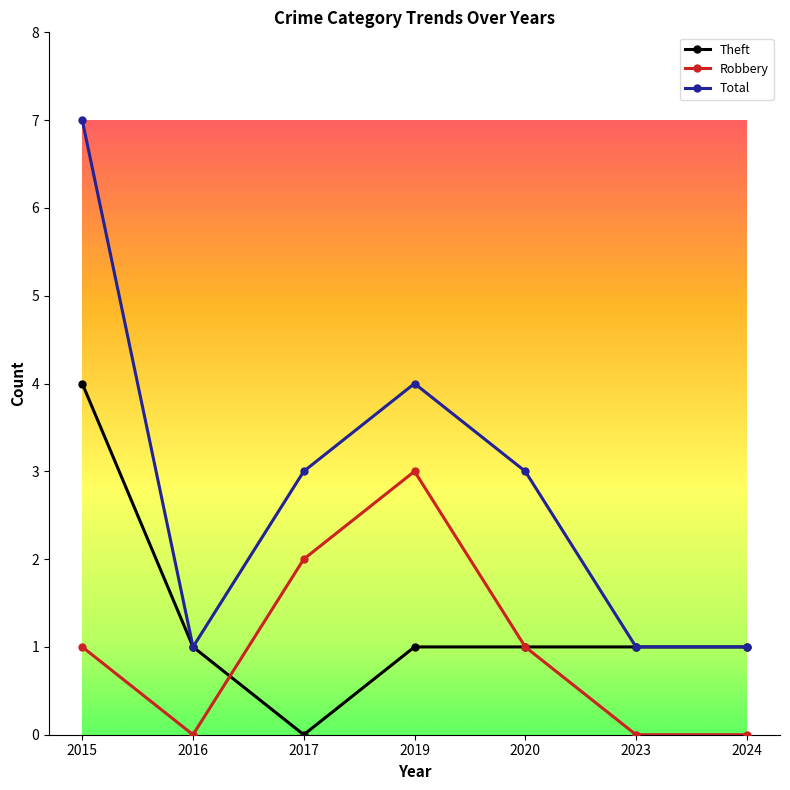

The Robbery series shows 2 at 2015. True or false?

False